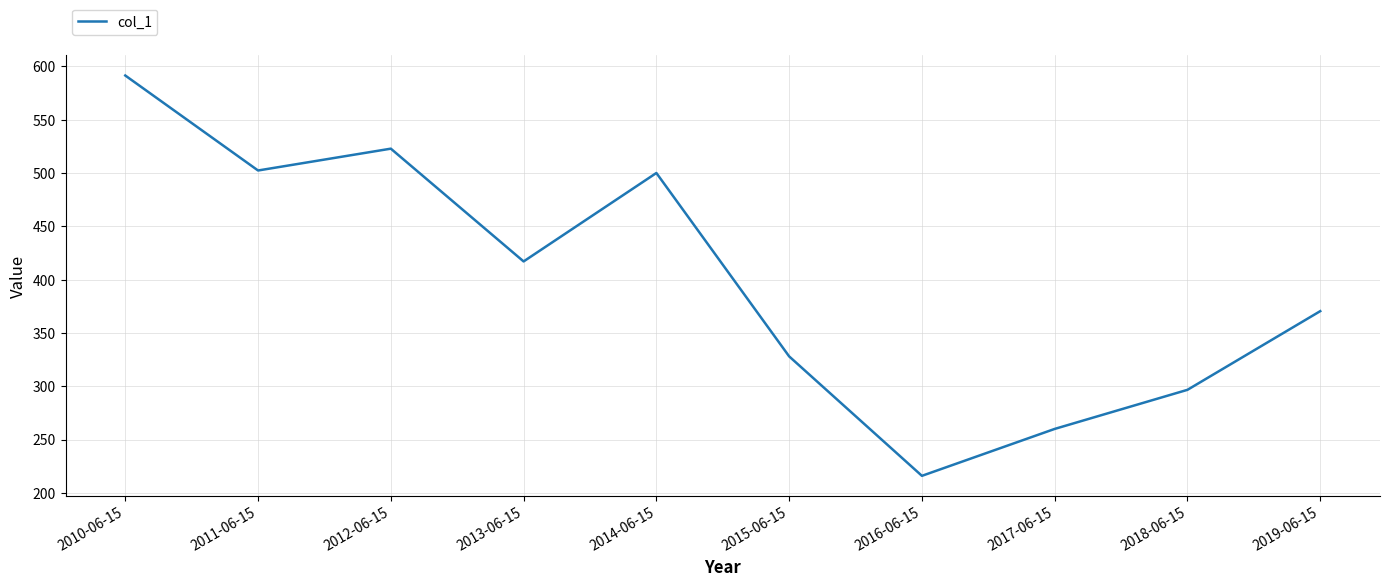

Reading right to left, list all the values displayed in this chart.

2019-06-15=370.5	2018-06-15=296.7	2017-06-15=260.0	2016-06-15=216.0	2015-06-15=328.0	2014-06-15=500.1	2013-06-15=417.1	2012-06-15=522.9	2011-06-15=502.4	2010-06-15=591.5